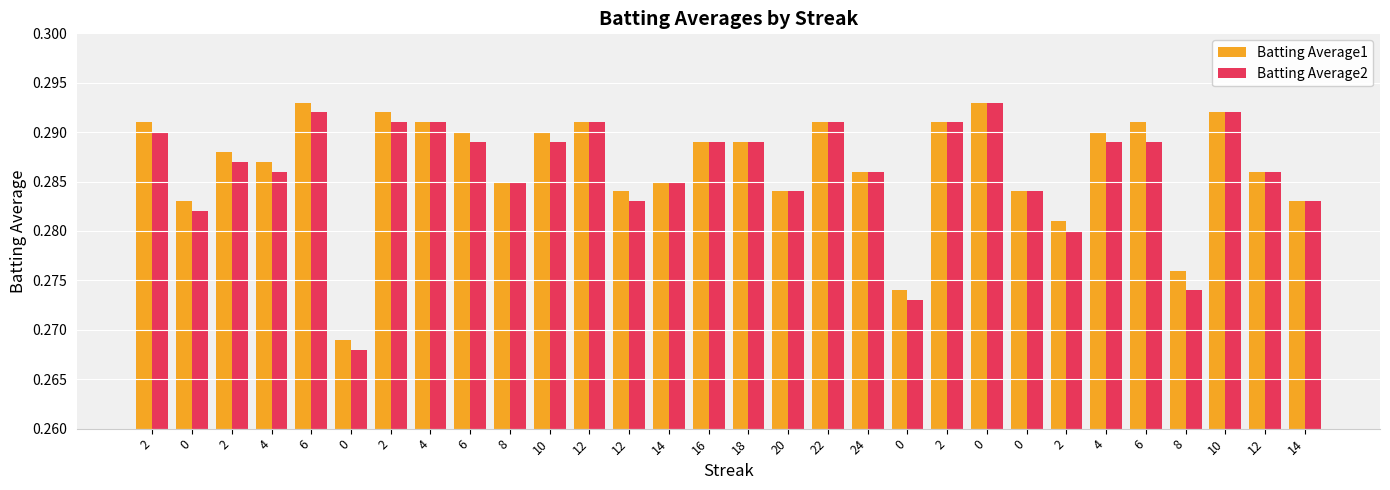

How many groups of bars are there?

30